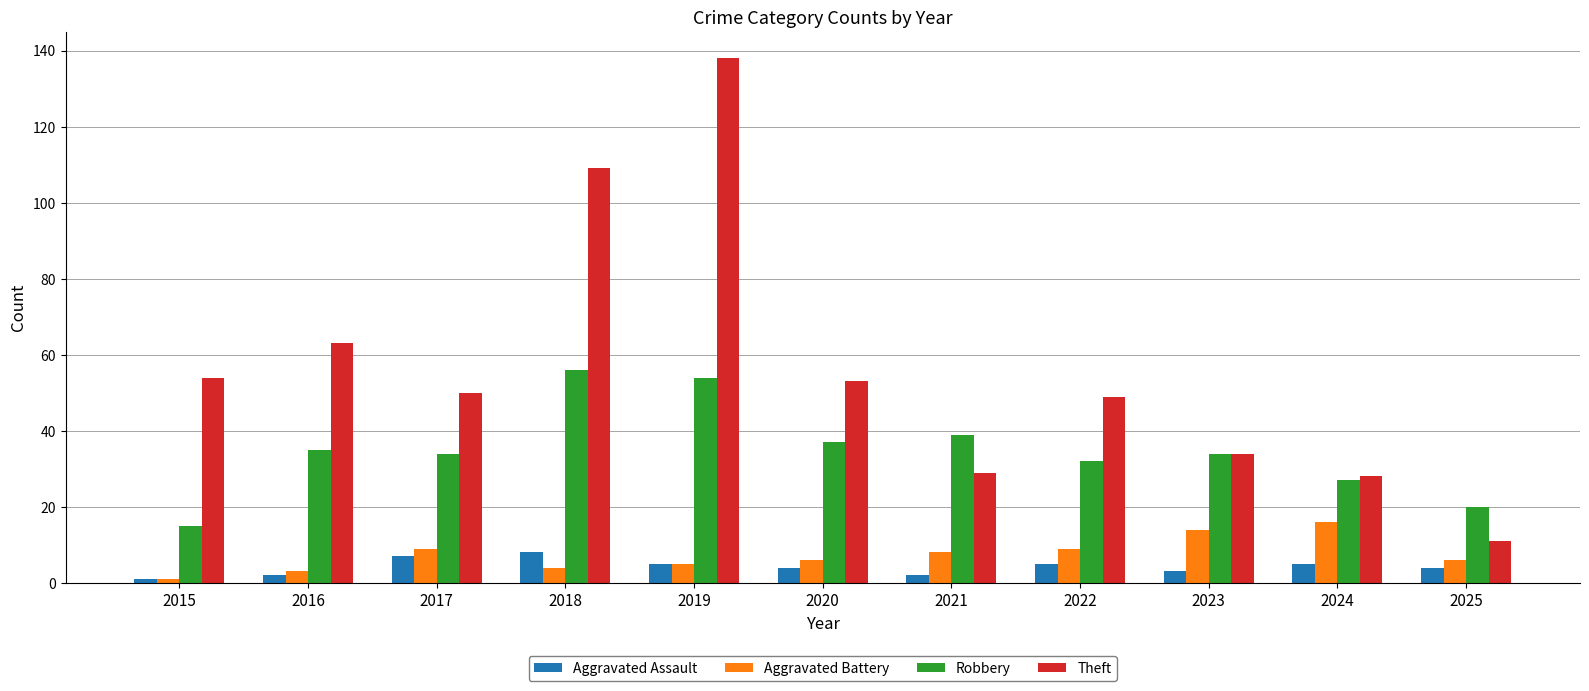

Reading right to left, transcribe all the data shown in this chart.

Aggravated Assault: 4	5	3	5	2	4	5	8	7	2	1
Aggravated Battery: 6	16	14	9	8	6	5	4	9	3	1
Robbery: 20	27	34	32	39	37	54	56	34	35	15
Theft: 11	28	34	49	29	53	138	109	50	63	54